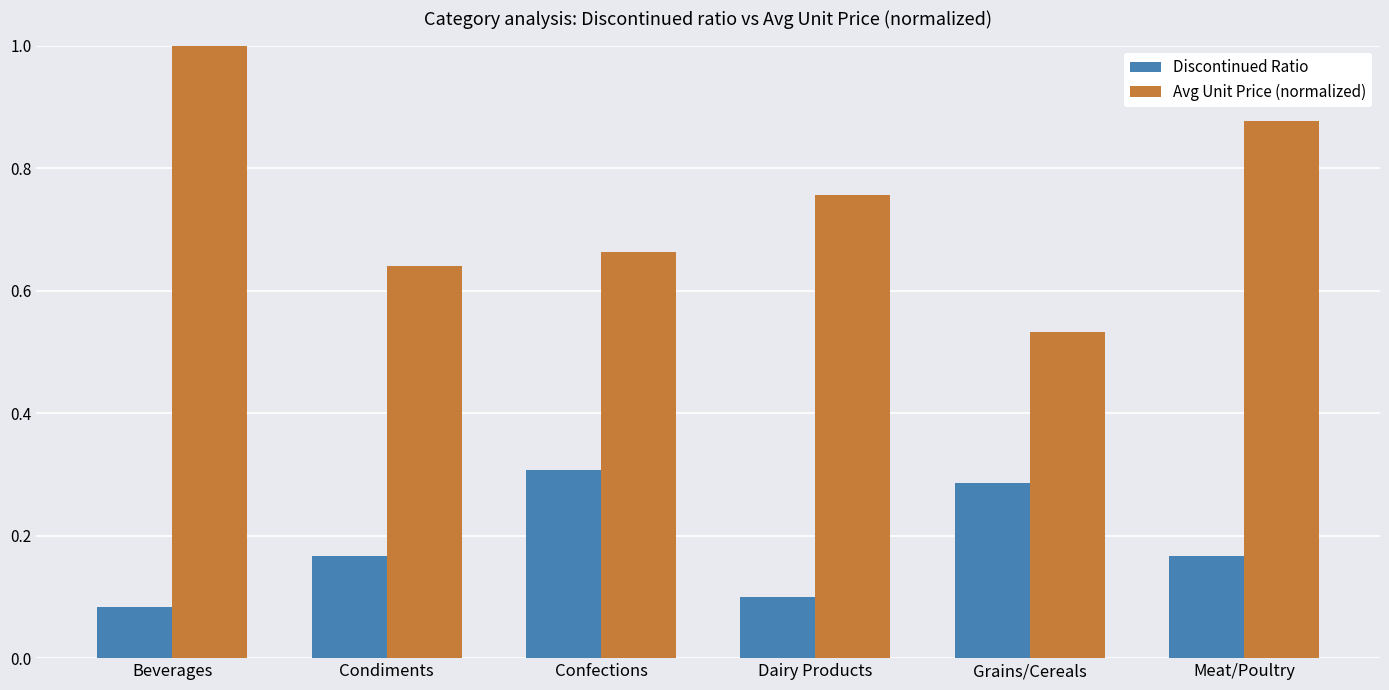

Is the value of Discontinued Ratio at Dairy Products greater than the value of Avg Unit Price (normalized) at Beverages?

No